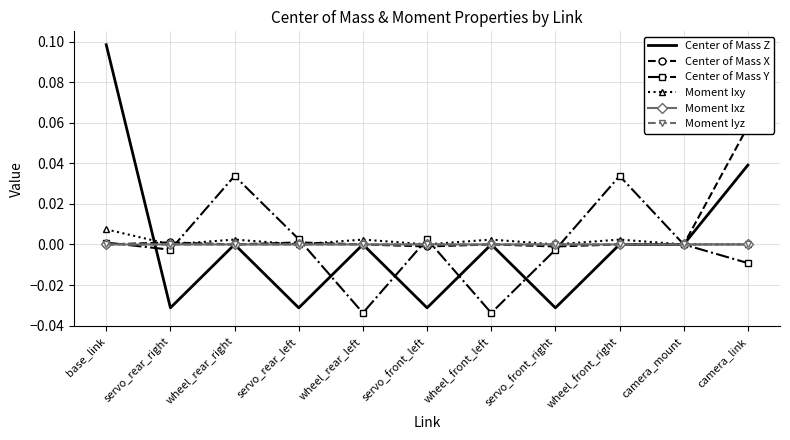

True or false: Moment Ixy has more than 0 points higher than both neighbors.

True